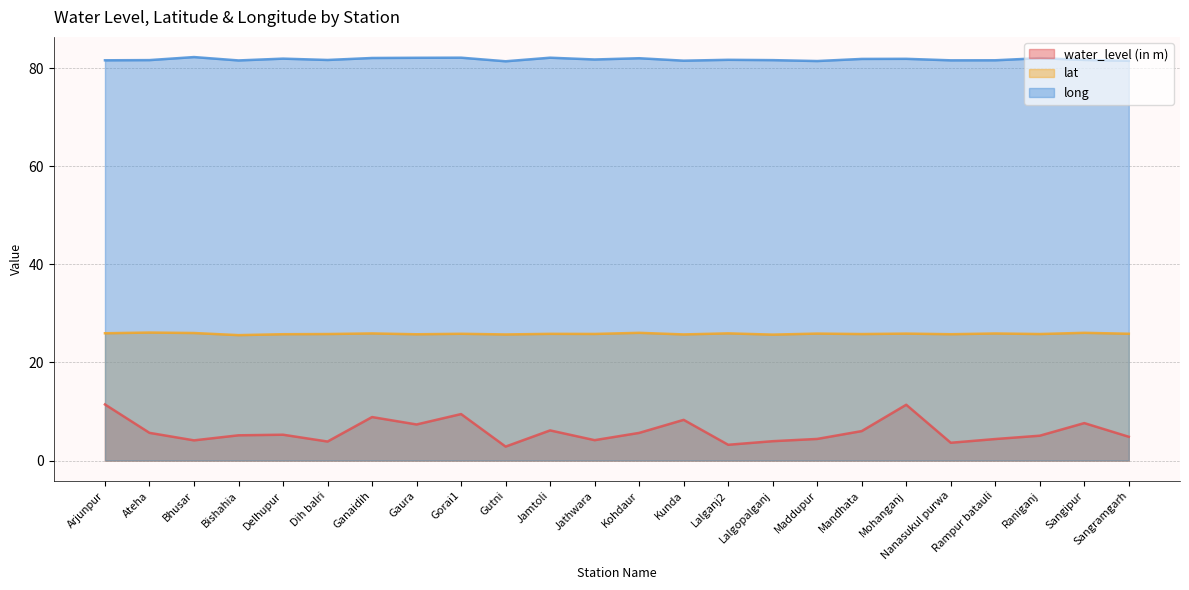

The value of lat at Sangramgarh is 25.9. True or false?

True